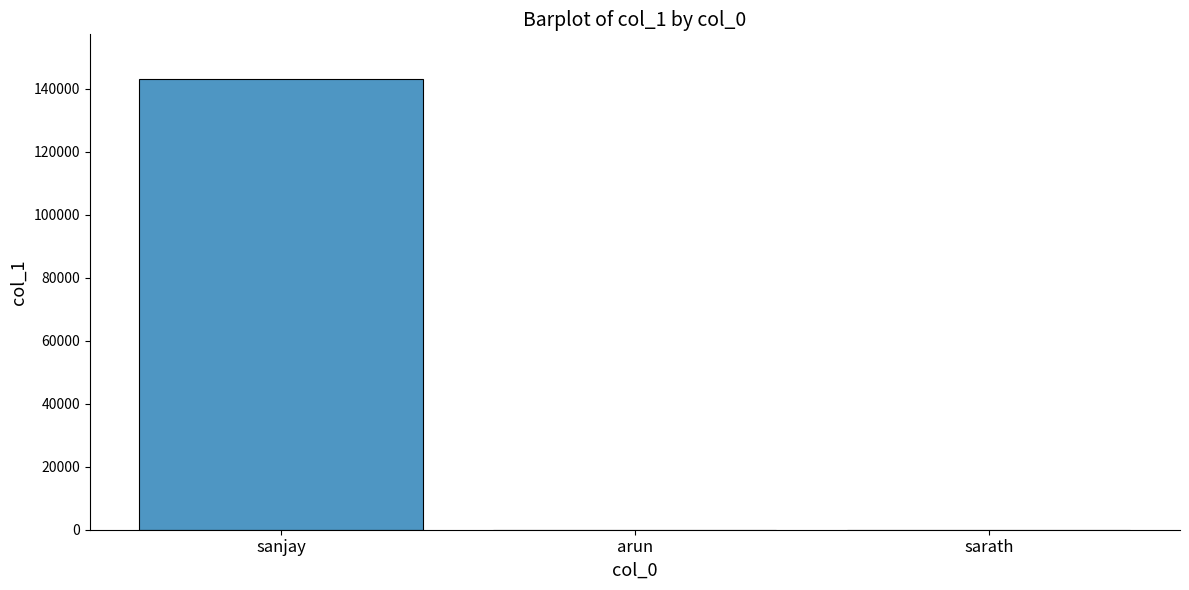

The value at sarath is 54. True or false?

True